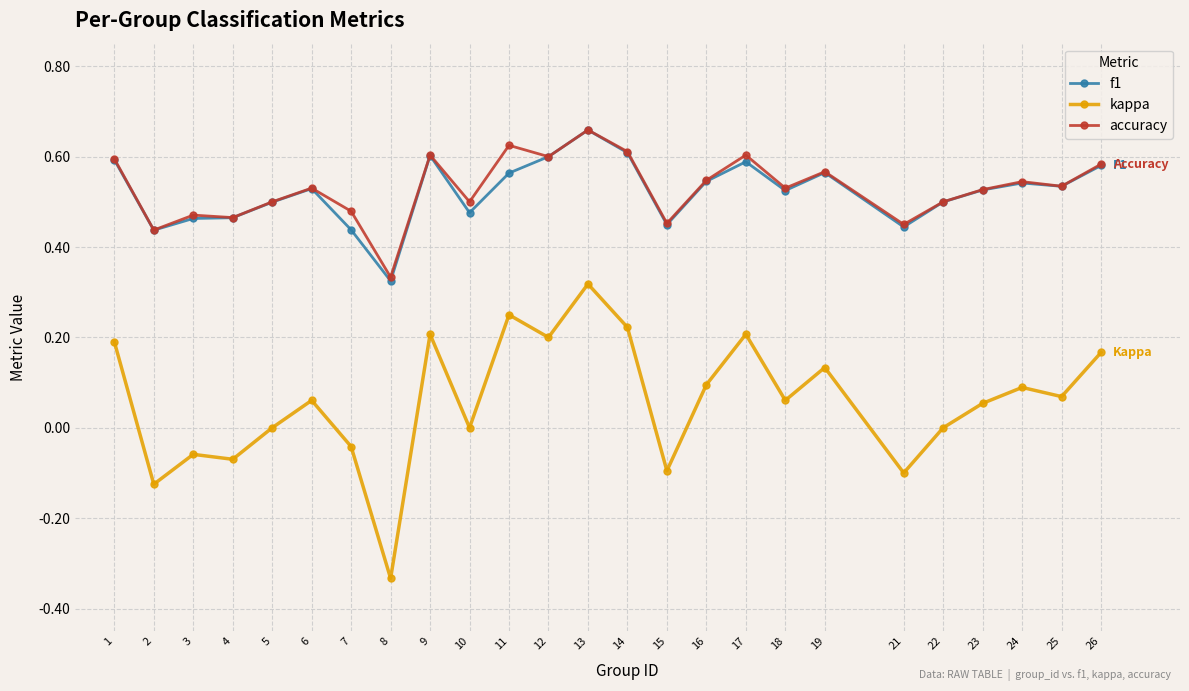

At which category does the chart reach its minimum across all series?

8